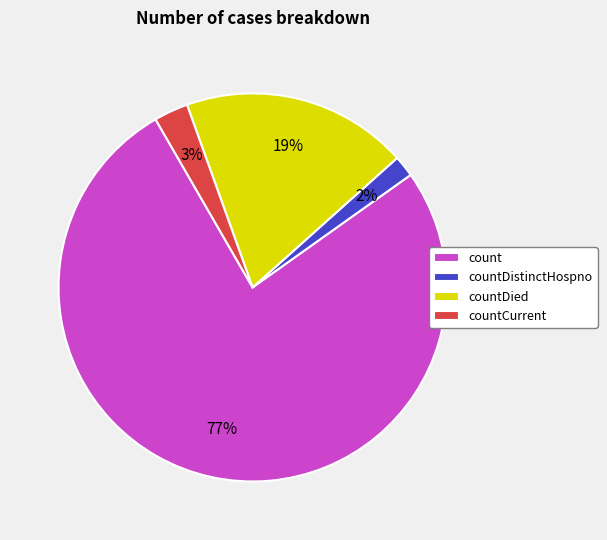

To the nearest percent, what is the combined percentage of count and countDied?

95%